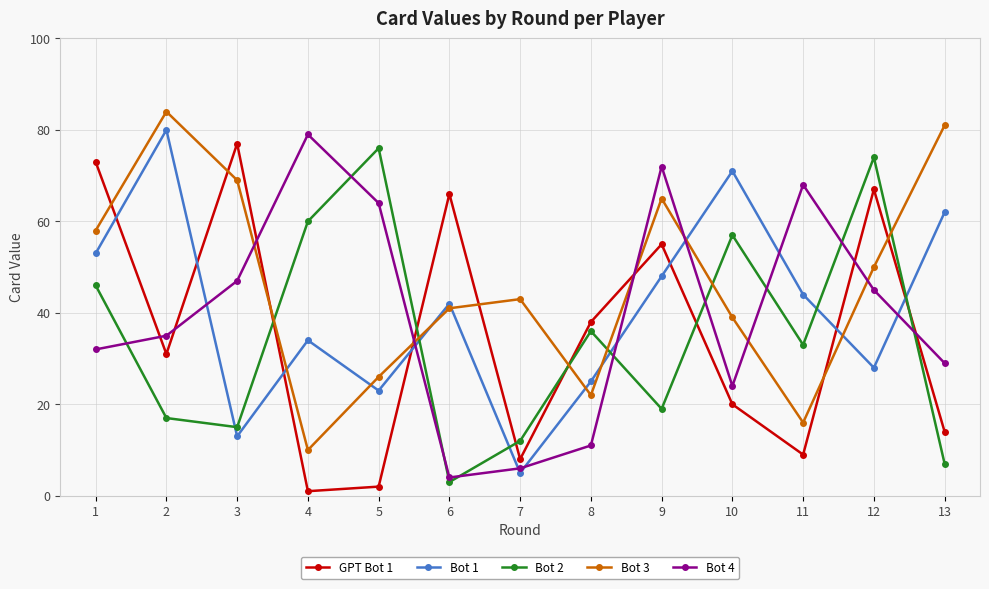

Does the chart have visible grid lines?

Yes